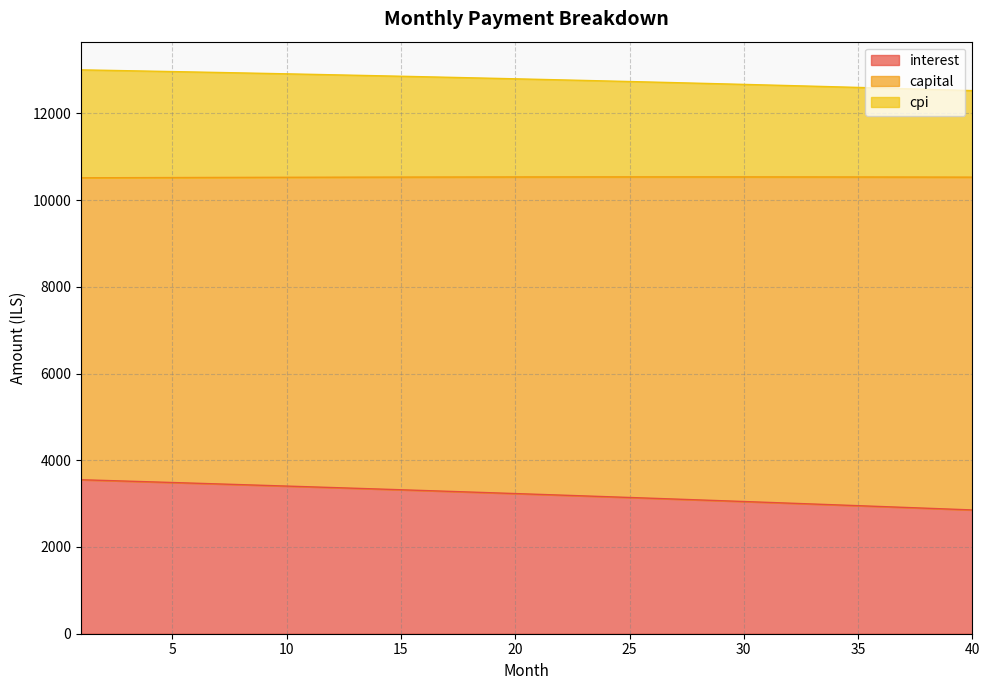

What is the minimum value shown in the chart?

2853.7